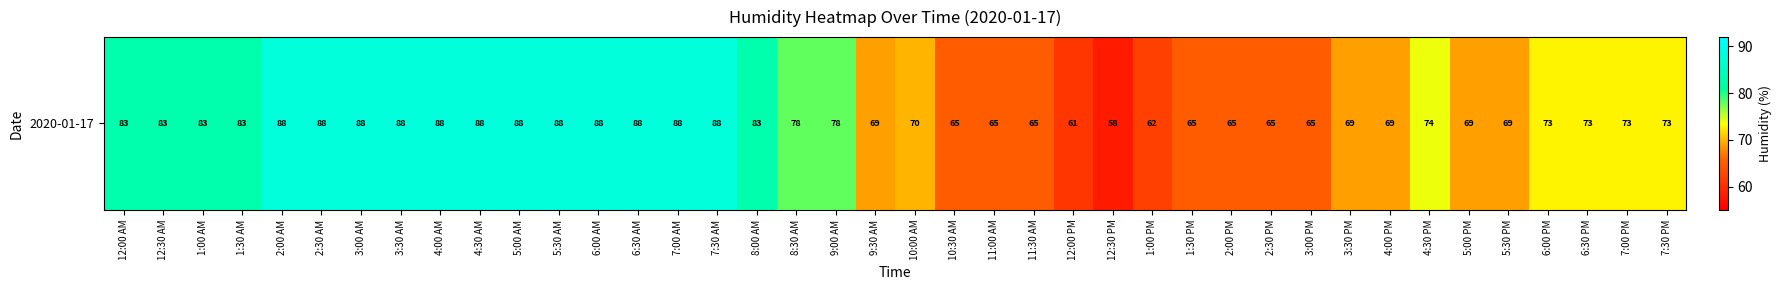

Reading left to right, extract all data points from this chart.

83	83	83	83	88	88	88	88	88	88	88	88	88	88	88	88	83	78	78	69	70	65	65	65	61	58	62	65	65	65	65	69	69	74	69	69	73	73	73	73